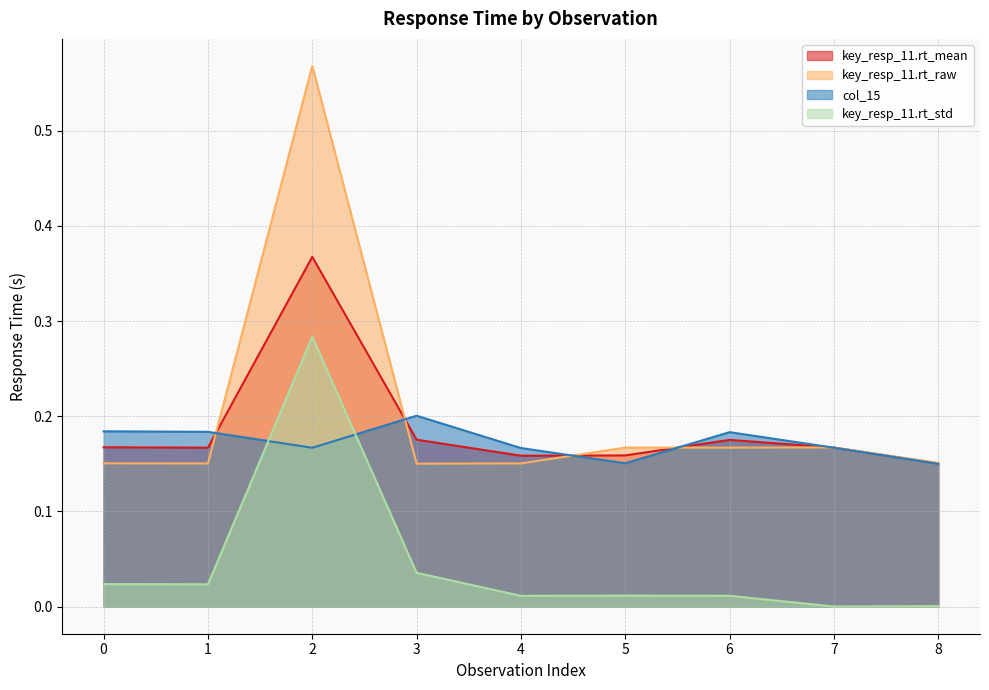

Which series has the largest total across all categories?

key_resp_11.rt_raw